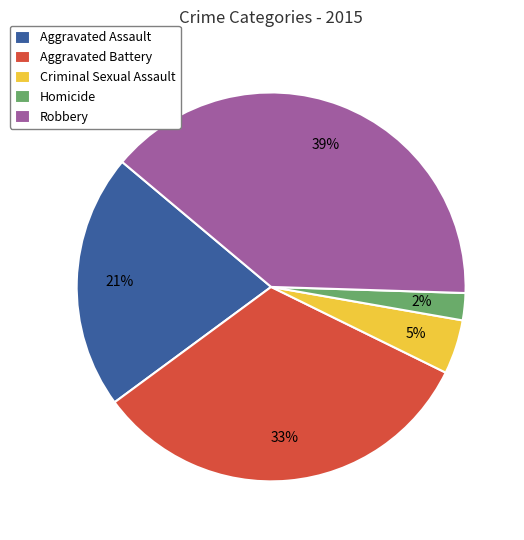

True or false: Homicide accounts for 2% of the total.

True